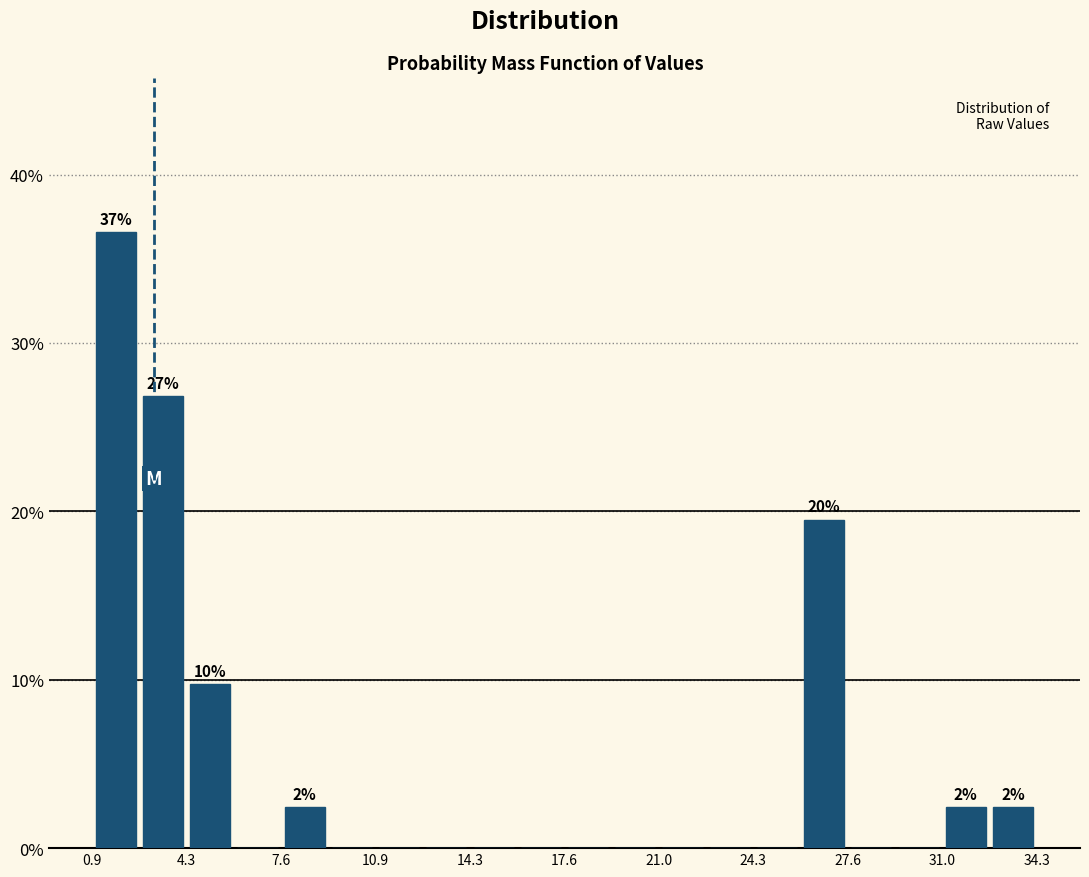

Read against the x-axis, roughly where is the centre of the tallest bar?

2.0